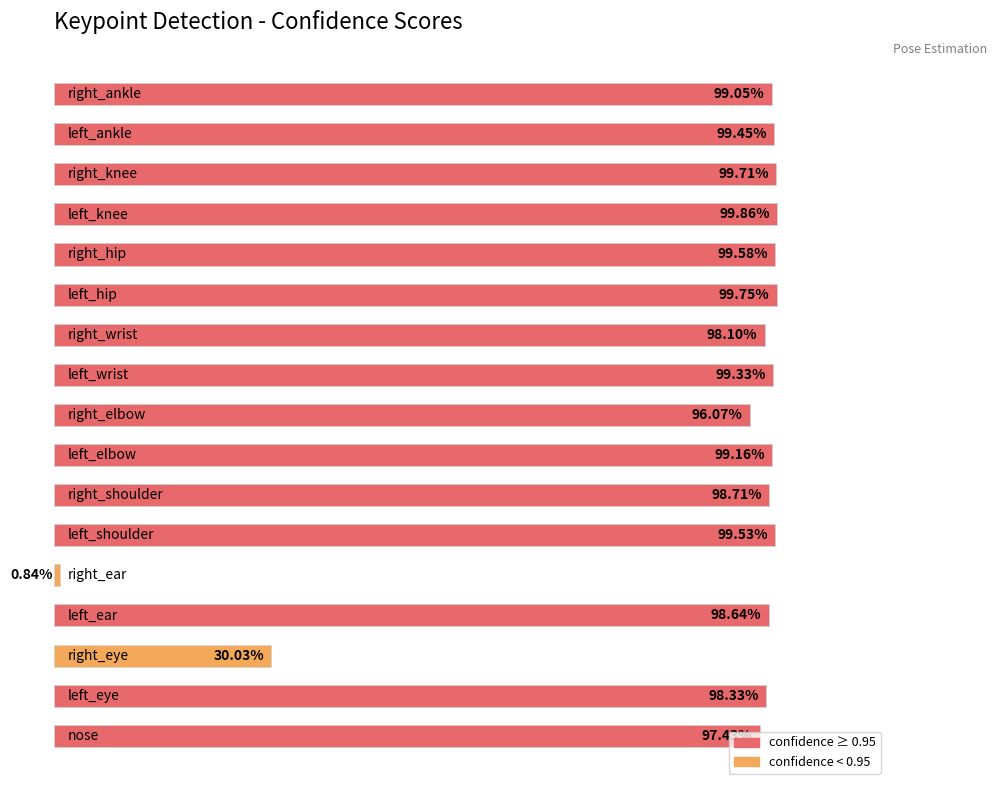

Are the bars horizontal?

Yes